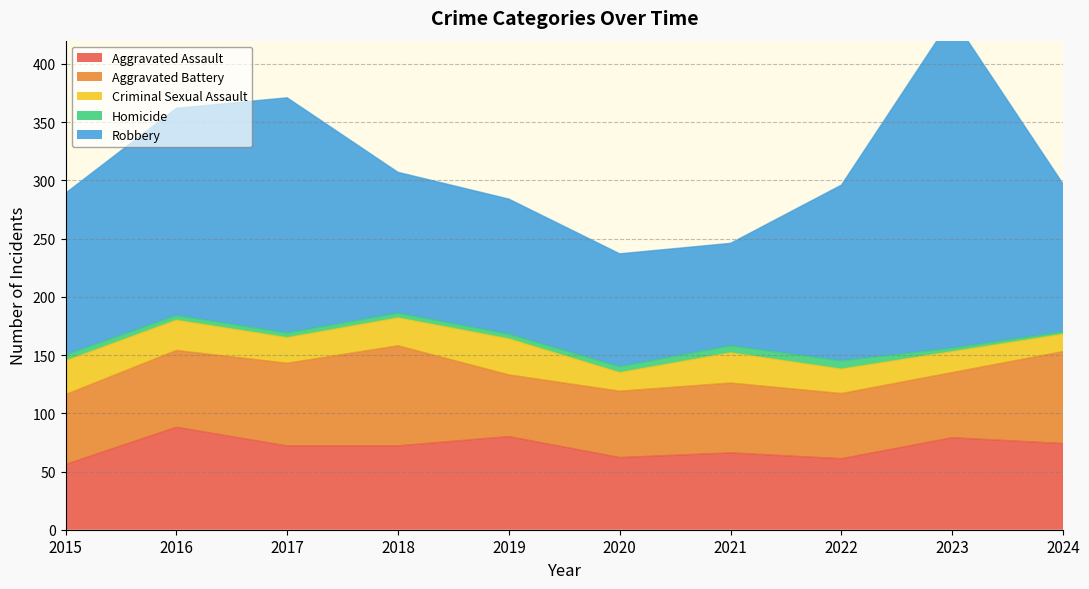

At which label does Aggravated Assault reach its minimum?

2015